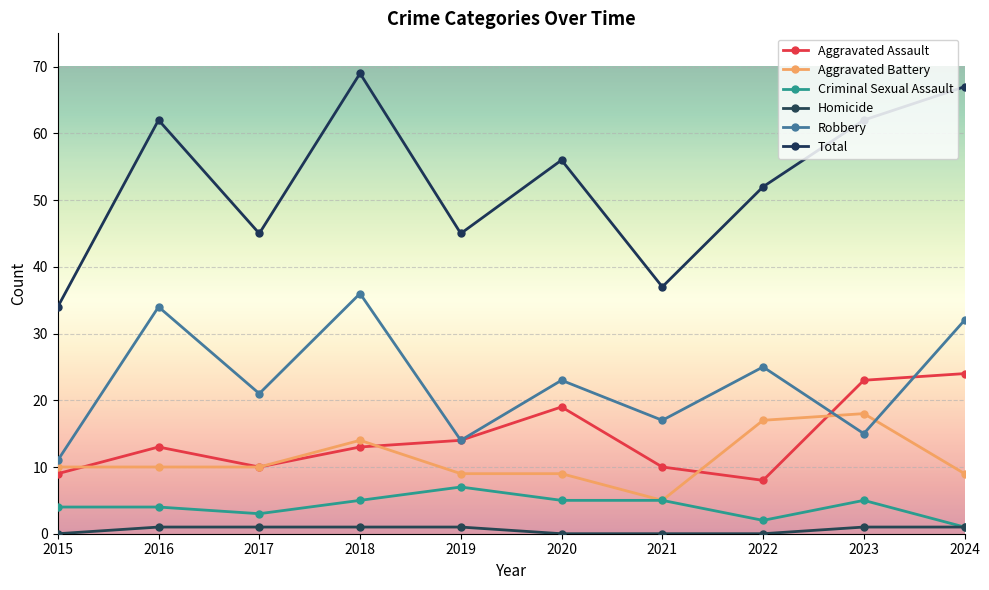

What is the value of the Aggravated Assault point at the 8th from the left?

8